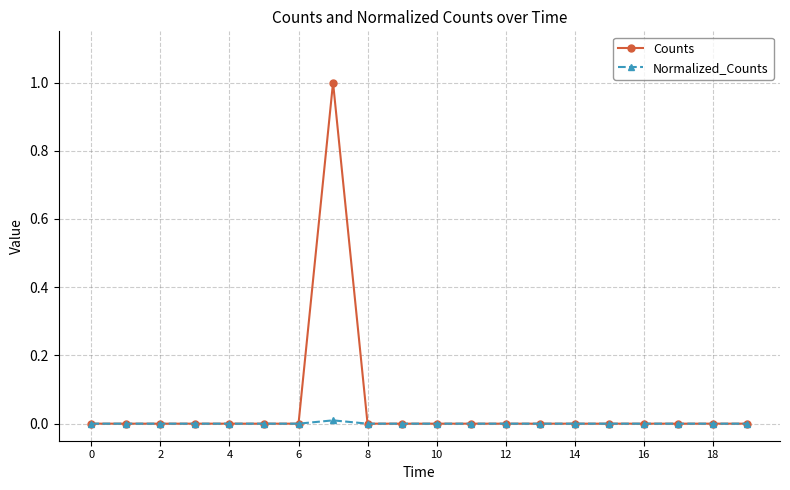

What are all the series names shown in the legend?

Counts, Normalized_Counts